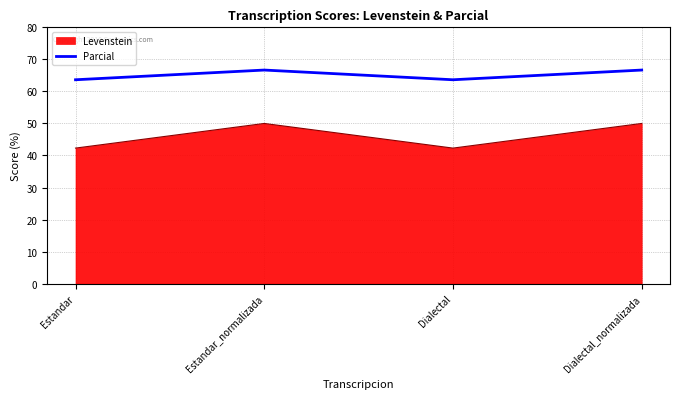

The value of Levenstein at Estandar_normalizada is 50.0. True or false?

True